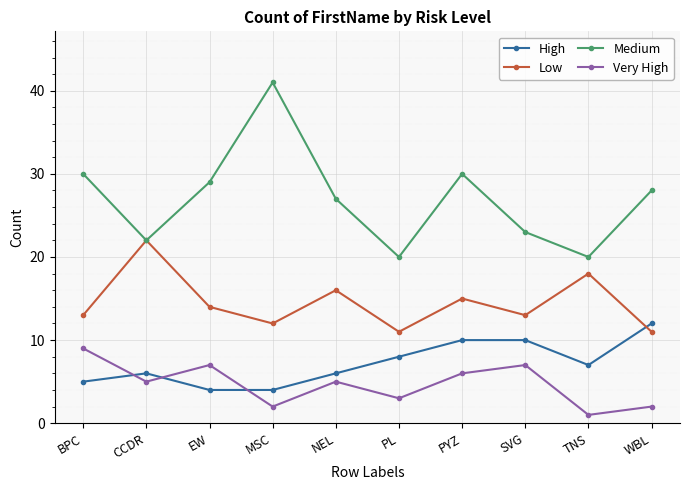

Reading right to left, list all the values displayed in this chart.

High: WBL=12	TNS=7	SVG=10	PYZ=10	PL=8	NEL=6	MSC=4	EW=4	CCDR=6	BPC=5
Low: WBL=11	TNS=18	SVG=13	PYZ=15	PL=11	NEL=16	MSC=12	EW=14	CCDR=22	BPC=13
Medium: WBL=28	TNS=20	SVG=23	PYZ=30	PL=20	NEL=27	MSC=41	EW=29	CCDR=22	BPC=30
Very High: WBL=2	TNS=1	SVG=7	PYZ=6	PL=3	NEL=5	MSC=2	EW=7	CCDR=5	BPC=9